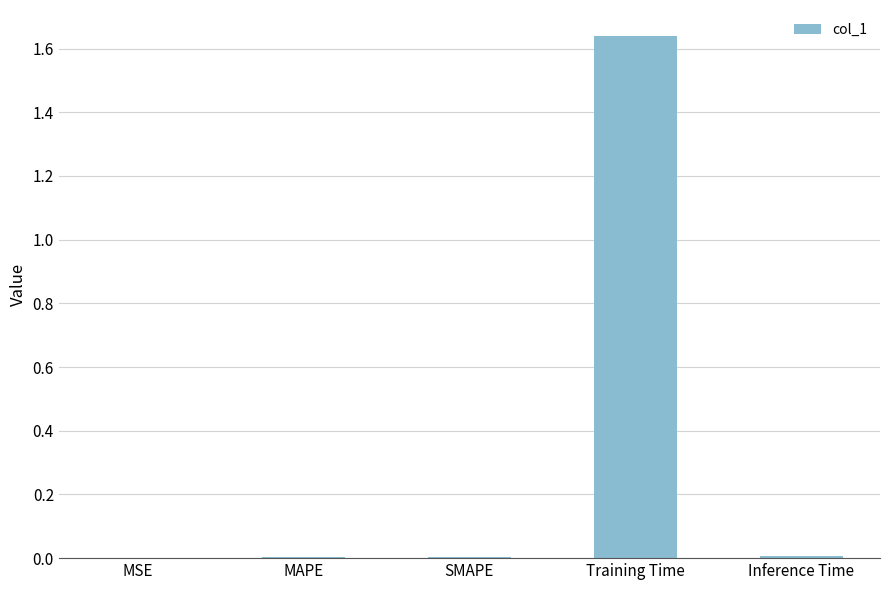

What is the change in value from MSE to Training Time?

+1.6